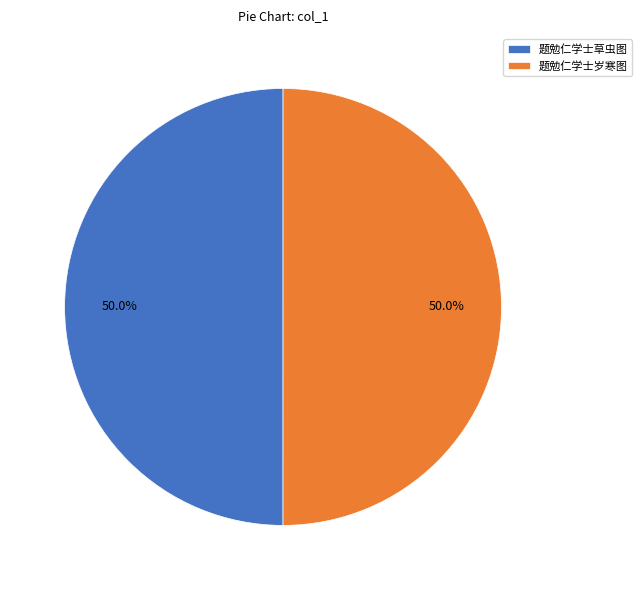

Approximately how many times larger is the value at 题勉仁学士岁寒图 compared to 题勉仁学士草虫图?

1.0